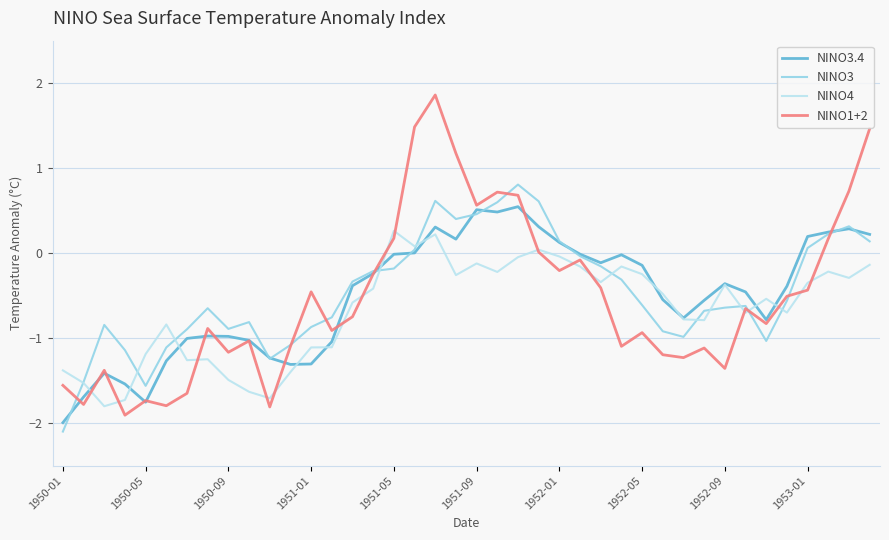

What is the maximum value shown in the chart?

1.9